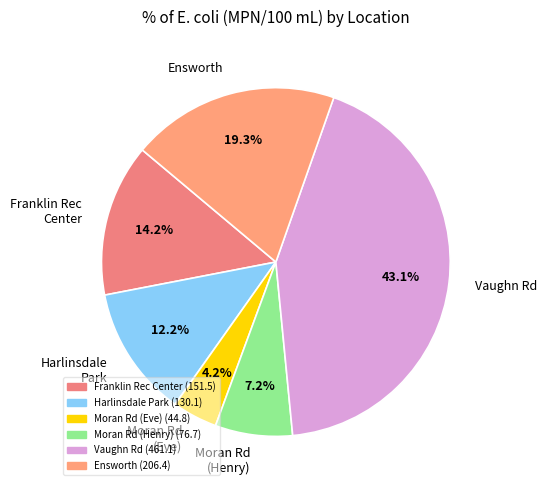

Combined, do Ensworth and Moran Rd (Henry) account for over 50%?

No